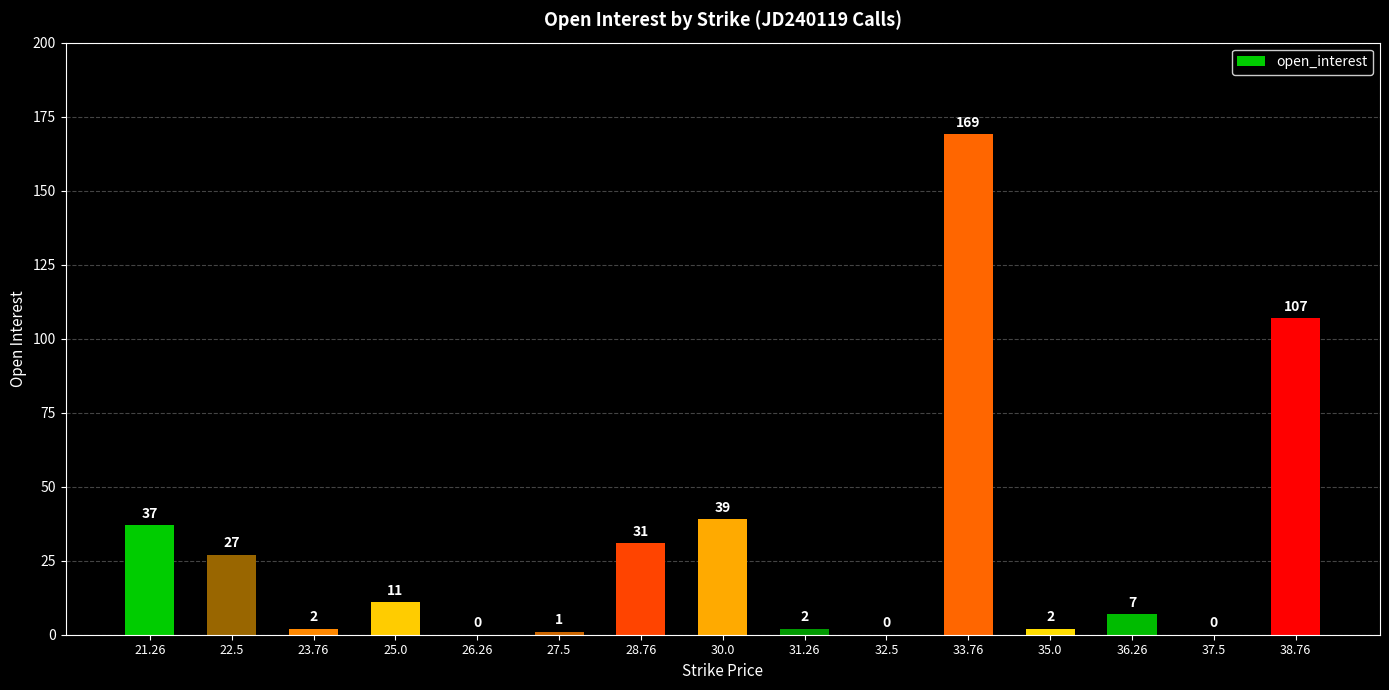

Is it true that the value at 32.5 is 0?

True